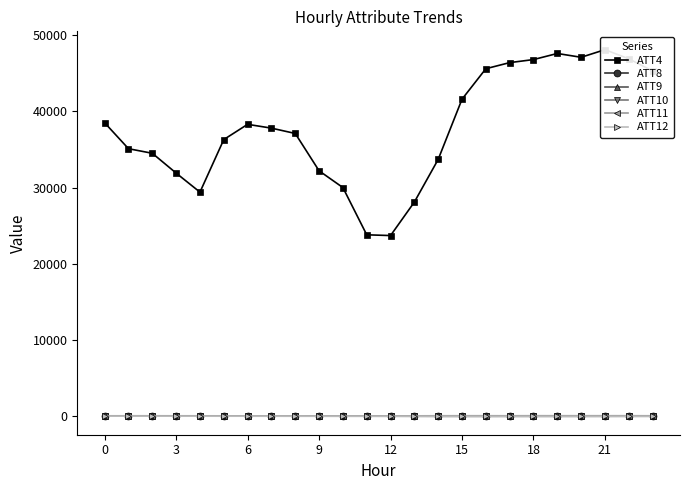

Rank the series at 9 from highest to lowest value.

ATT4, ATT9, ATT11, ATT8, ATT10, ATT12